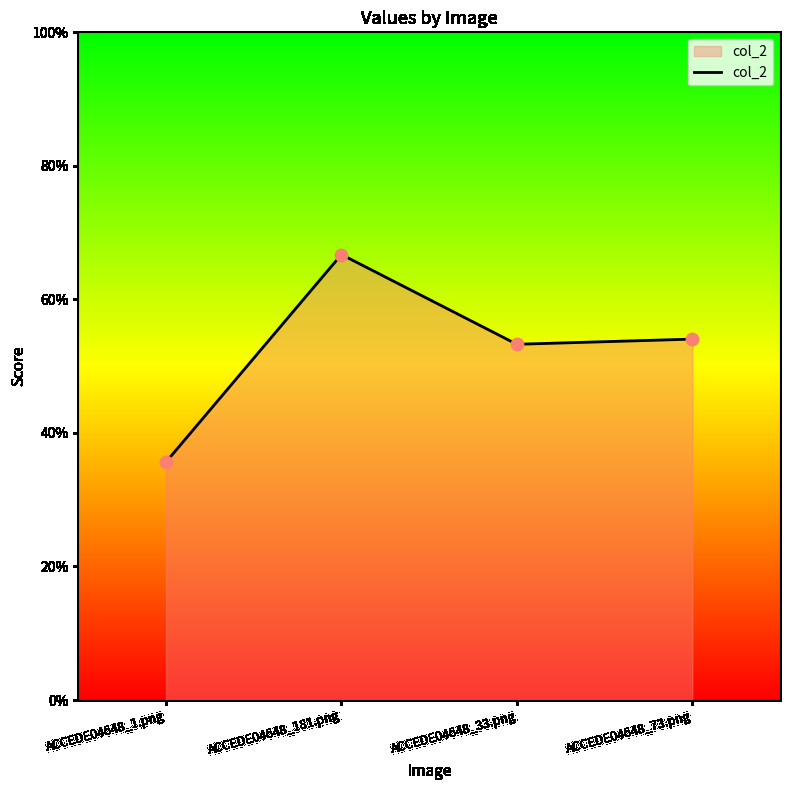

Between ACCEDE04648_1.png and ACCEDE04648_33.png, which is larger?

ACCEDE04648_33.png